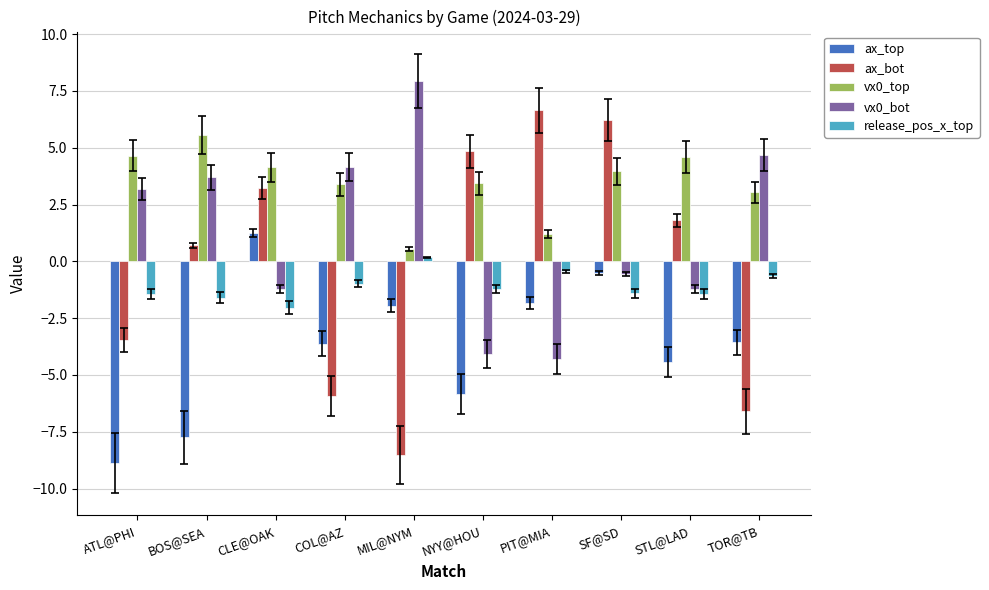

How many distinct data groups are displayed?

5